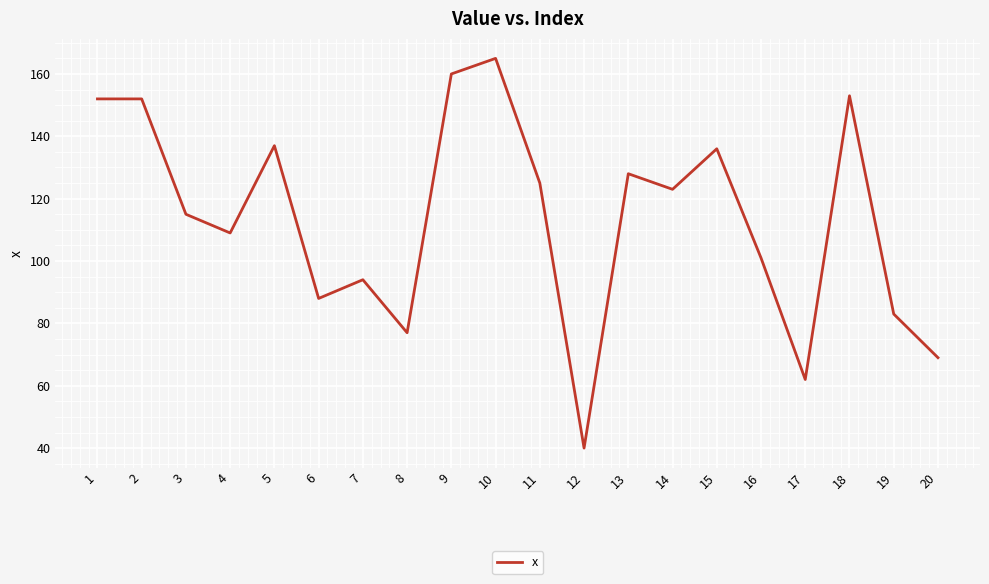

What is the change in value from 10 to 18?

-12